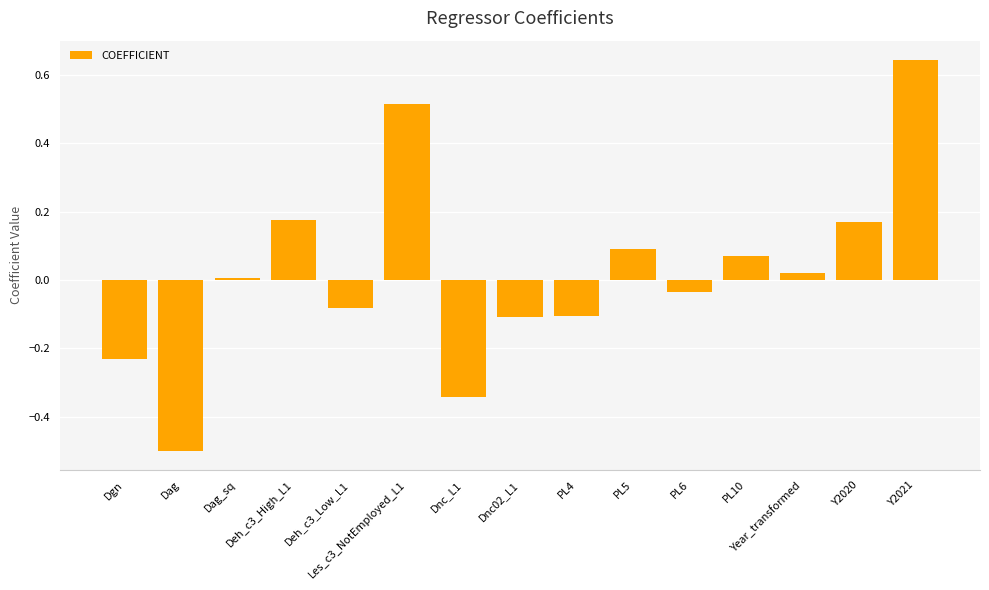

What is the difference between the maximum and minimum values?

1.1